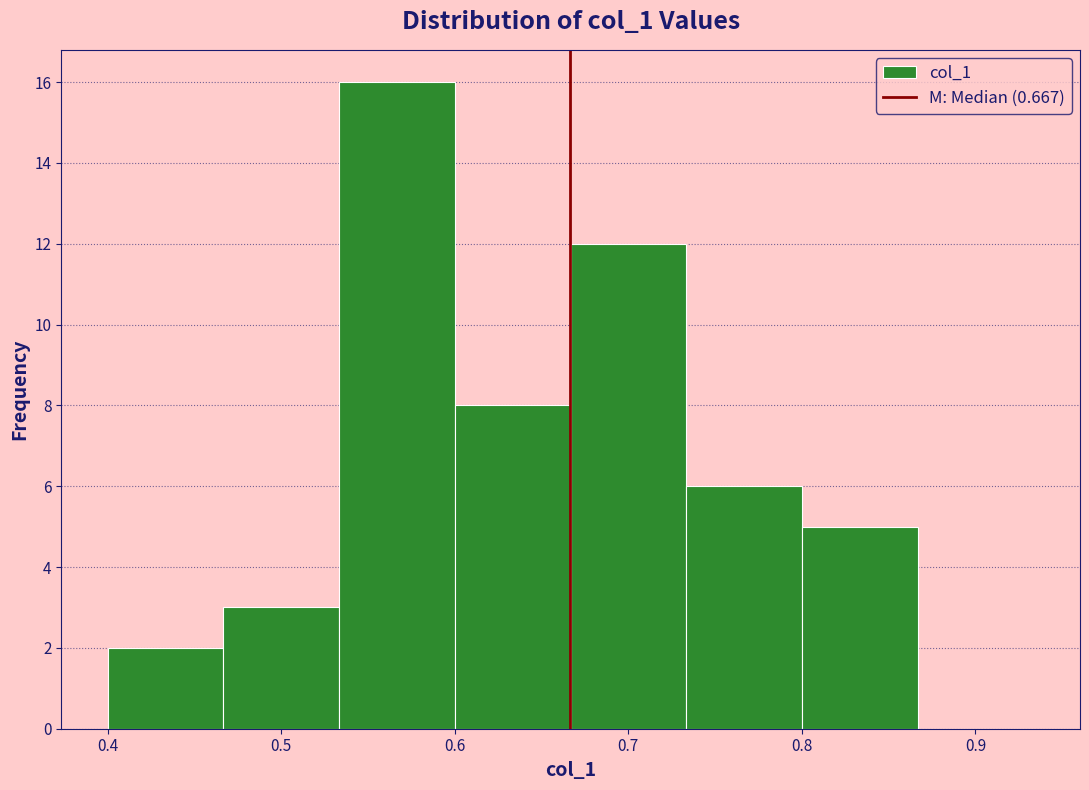

Reading left to right, list every bar in this chart as the range it spans on the x-axis followed by its height. Neither the bar edges nor the heights are printed on the chart, so give them approximately, as read against the axes.

0.40 to 0.47: 2
0.47 to 0.53: 3
0.53 to 0.60: 16
0.60 to 0.67: 8
0.67 to 0.73: 12
0.73 to 0.80: 6
0.80 to 0.87: 5
0.87 to 0.93: 0